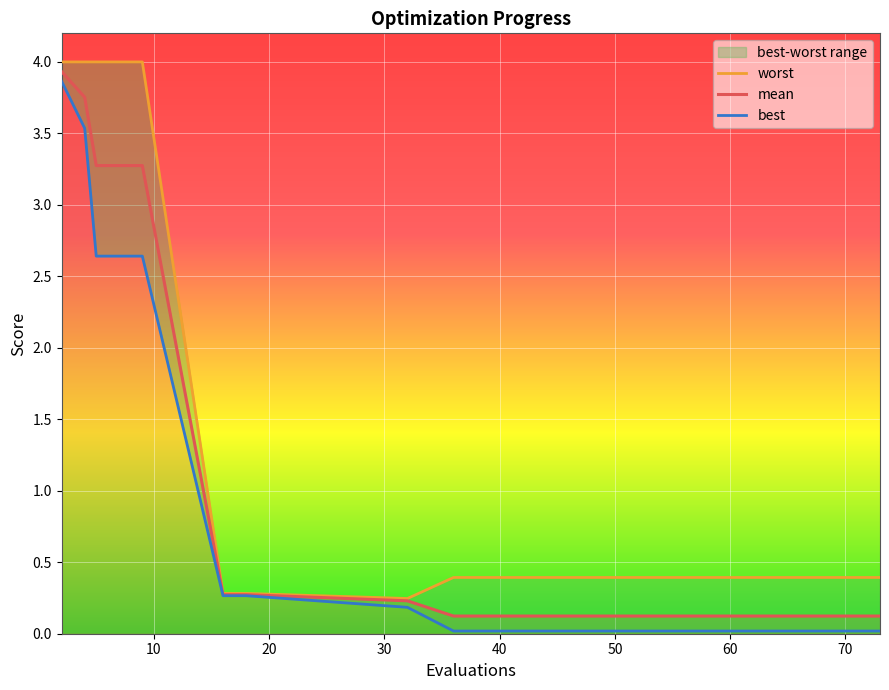

What is the maximum value for mean?

3.9